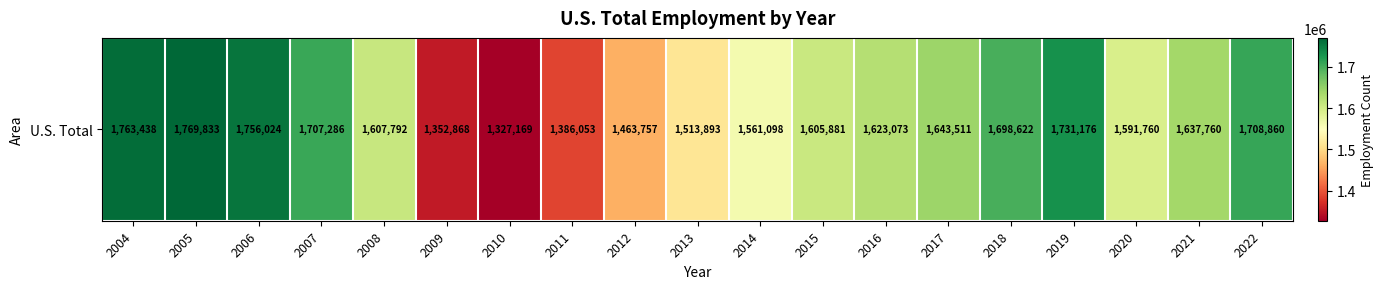

Approximately how many times larger is the value at 2017 compared to 2014?

1.1